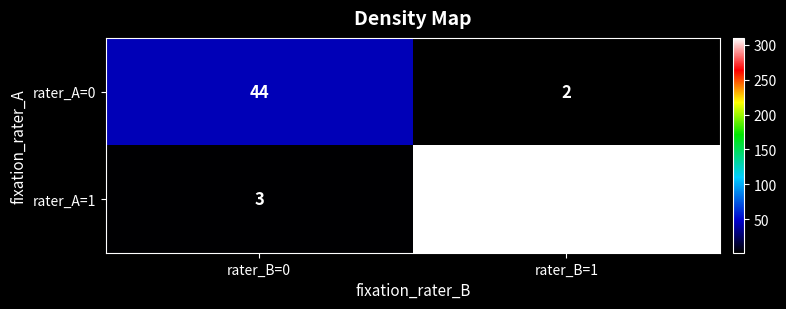

List the series in order of their peak value, highest first.

rater_A=1, rater_A=0